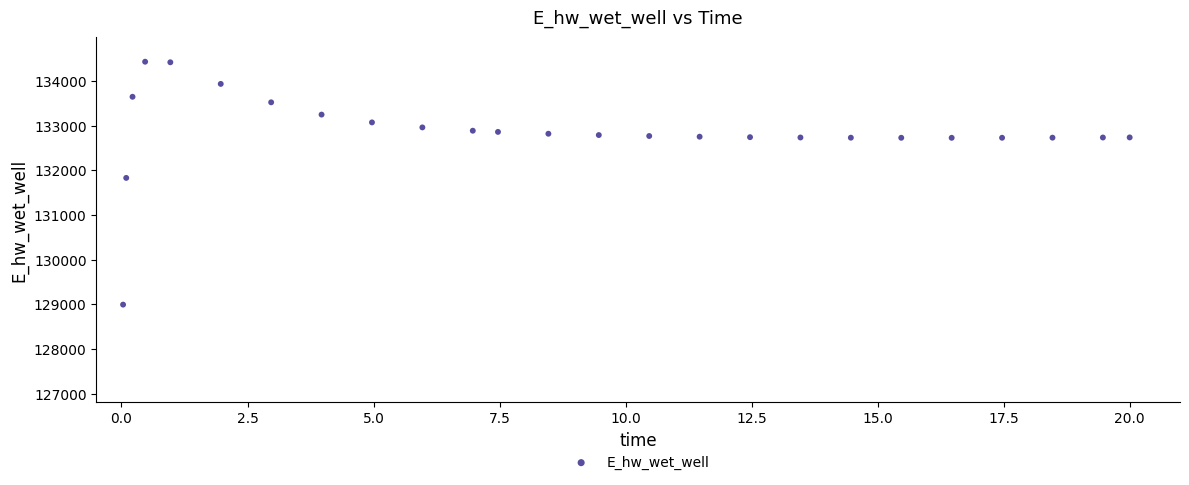

What Y value in the scatter plot is closest to 131712?

131829.8